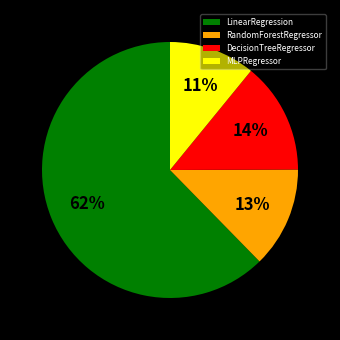

Does DecisionTreeRegressor represent more than half of the total?

No